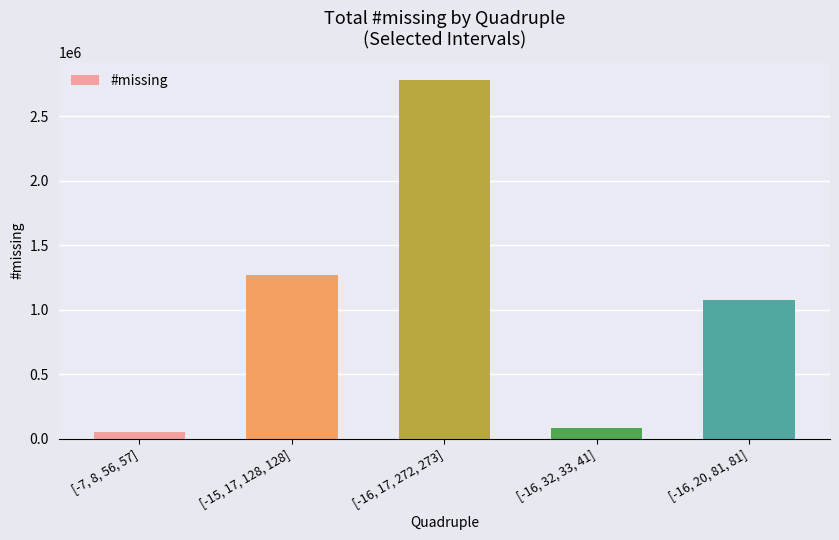

Rank the categories by value from lowest to highest.

[-7, 8, 56, 57], [-16, 32, 33, 41], [-16, 20, 81, 81], [-15, 17, 128, 128], [-16, 17, 272, 273]